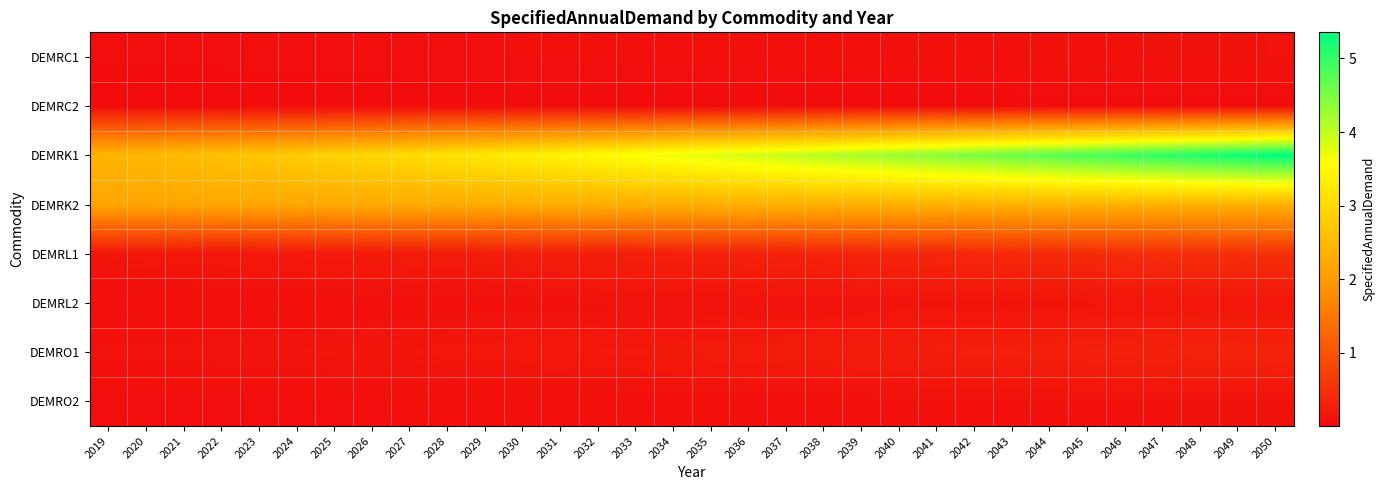

Reading left to right, transcribe all the data shown in this chart.

DEMRC1: 2019=0.0	2020=0.0	2021=0.0	2022=0.0	2023=0.0	2024=0.0	2025=0.0	2026=0.0	2027=0.0	2028=0.0	2029=0.0	2030=0.0	2031=0.0	2032=0.1	2033=0.1	2034=0.1	2035=0.1	2036=0.1	2037=0.1	2038=0.1	2039=0.1	2040=0.1	2041=0.1	2042=0.1	2043=0.1	2044=0.1	2045=0.1	2046=0.1	2047=0.1	2048=0.1	2049=0.1	2050=0.1
DEMRC2: 2019=0.0	2020=0.0	2021=0.0	2022=0.0	2023=0.0	2024=0.0	2025=0.0	2026=0.0	2027=0.0	2028=0.0	2029=0.0	2030=0.0	2031=0.0	2032=0.0	2033=0.0	2034=0.0	2035=0.0	2036=0.0	2037=0.0	2038=0.0	2039=0.0	2040=0.0	2041=0.0	2042=0.0	2043=0.0	2044=0.0	2045=0.0	2046=0.0	2047=0.0	2048=0.0	2049=0.0	2050=0.0
DEMRK1: 2019=2.4	2020=2.5	2021=2.5	2022=2.6	2023=2.7	2024=2.8	2025=2.9	2026=3.0	2027=3.0	2028=3.1	2029=3.2	2030=3.3	2031=3.4	2032=3.5	2033=3.6	2034=3.7	2035=3.8	2036=3.9	2037=4.0	2038=4.1	2039=4.2	2040=4.3	2041=4.4	2042=4.5	2043=4.6	2044=4.7	2045=4.8	2046=4.9	2047=5.0	2048=5.1	2049=5.2	2050=5.4
DEMRK2: 2019=2.2	2020=2.2	2021=2.2	2022=2.2	2023=2.2	2024=2.2	2025=2.2	2026=2.3	2027=2.3	2028=2.3	2029=2.3	2030=2.3	2031=2.3	2032=2.3	2033=2.3	2034=2.3	2035=2.3	2036=2.4	2037=2.4	2038=2.4	2039=2.4	2040=2.4	2041=2.4	2042=2.4	2043=2.4	2044=2.4	2045=2.4	2046=2.4	2047=2.4	2048=2.4	2049=2.4	2050=2.4
DEMRL1: 2019=0.1	2020=0.2	2021=0.2	2022=0.2	2023=0.2	2024=0.2	2025=0.2	2026=0.2	2027=0.2	2028=0.2	2029=0.2	2030=0.2	2031=0.2	2032=0.3	2033=0.3	2034=0.3	2035=0.3	2036=0.3	2037=0.3	2038=0.3	2039=0.3	2040=0.4	2041=0.4	2042=0.4	2043=0.4	2044=0.4	2045=0.4	2046=0.4	2047=0.5	2048=0.5	2049=0.5	2050=0.5
DEMRL2: 2019=0.0	2020=0.0	2021=0.1	2022=0.1	2023=0.1	2024=0.1	2025=0.1	2026=0.1	2027=0.1	2028=0.1	2029=0.1	2030=0.1	2031=0.1	2032=0.1	2033=0.1	2034=0.1	2035=0.1	2036=0.1	2037=0.1	2038=0.1	2039=0.1	2040=0.1	2041=0.1	2042=0.1	2043=0.1	2044=0.1	2045=0.1	2046=0.1	2047=0.1	2048=0.1	2049=0.1	2050=0.1
DEMRO1: 2019=0.1	2020=0.1	2021=0.1	2022=0.1	2023=0.1	2024=0.1	2025=0.1	2026=0.1	2027=0.1	2028=0.1	2029=0.2	2030=0.2	2031=0.2	2032=0.2	2033=0.2	2034=0.2	2035=0.2	2036=0.2	2037=0.2	2038=0.2	2039=0.2	2040=0.2	2041=0.3	2042=0.3	2043=0.3	2044=0.3	2045=0.3	2046=0.3	2047=0.3	2048=0.3	2049=0.3	2050=0.3
DEMRO2: 2019=0.0	2020=0.0	2021=0.0	2022=0.0	2023=0.0	2024=0.0	2025=0.0	2026=0.0	2027=0.0	2028=0.0	2029=0.1	2030=0.1	2031=0.1	2032=0.1	2033=0.1	2034=0.1	2035=0.1	2036=0.1	2037=0.1	2038=0.1	2039=0.1	2040=0.1	2041=0.1	2042=0.1	2043=0.1	2044=0.1	2045=0.1	2046=0.1	2047=0.1	2048=0.1	2049=0.1	2050=0.1